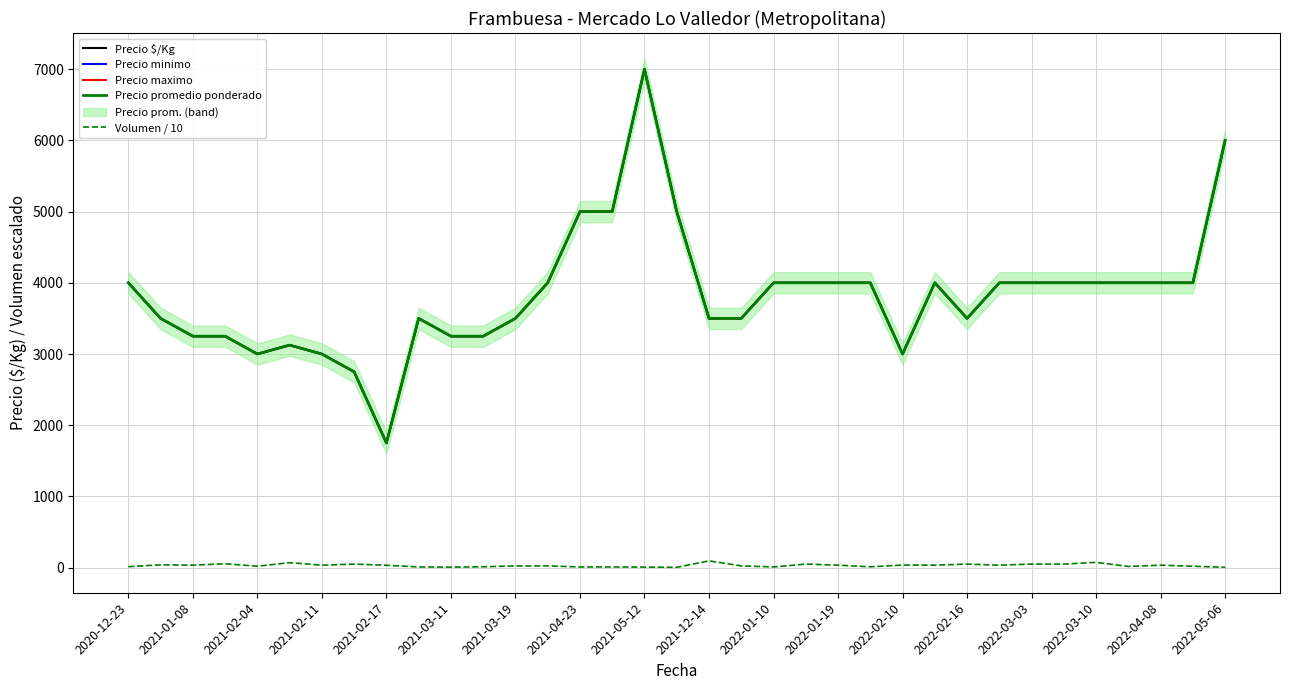

Rank the series by their maximum value, from highest to lowest.

Precio $/Kg, Precio minimo, Precio maximo, Precio promedio ponderado, Volumen / 10